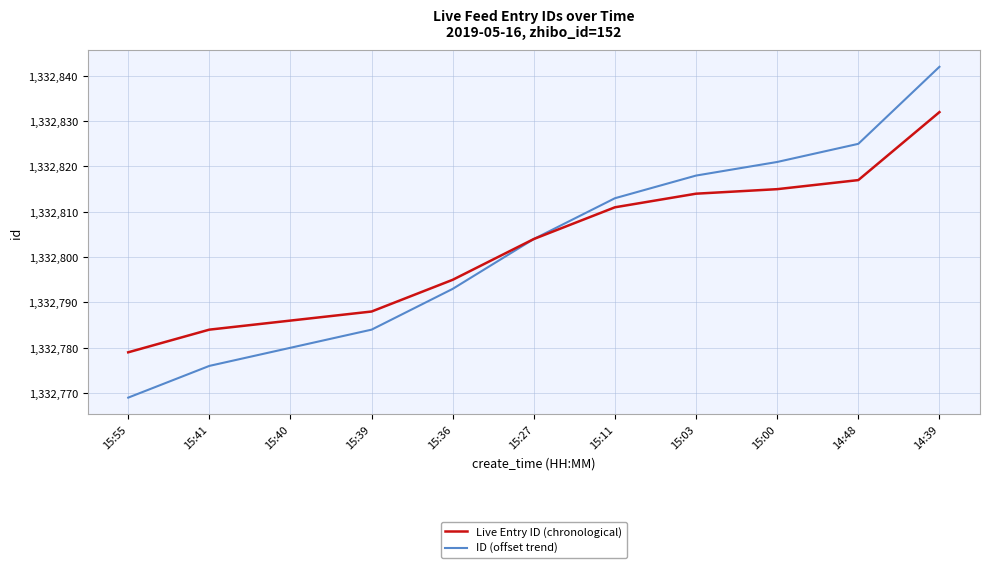

Reading left to right, extract all data points from this chart.

Live Entry ID (chronological): 1332779	1332784	1332786	1332788	1332795	1332804	1332811	1332814	1332815	1332817	1332832
ID (offset trend): 1332769	1332776	1332780	1332784	1332793	1332804	1332813	1332818	1332821	1332825	1332842